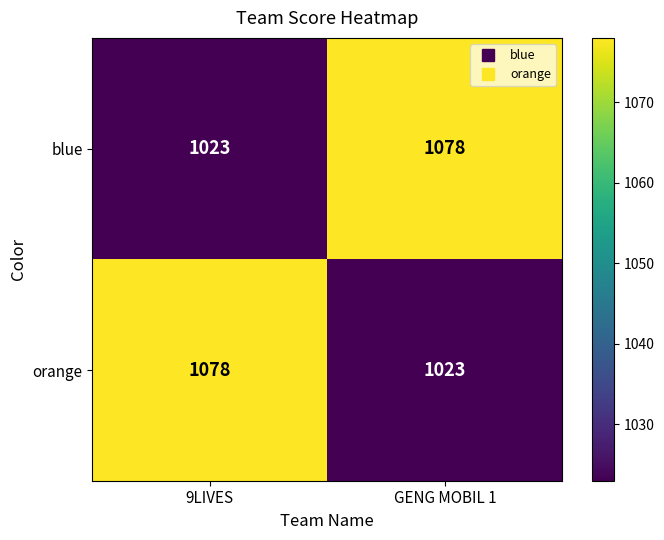

What is the difference between the highest and lowest values at GENG MOBIL 1?

55